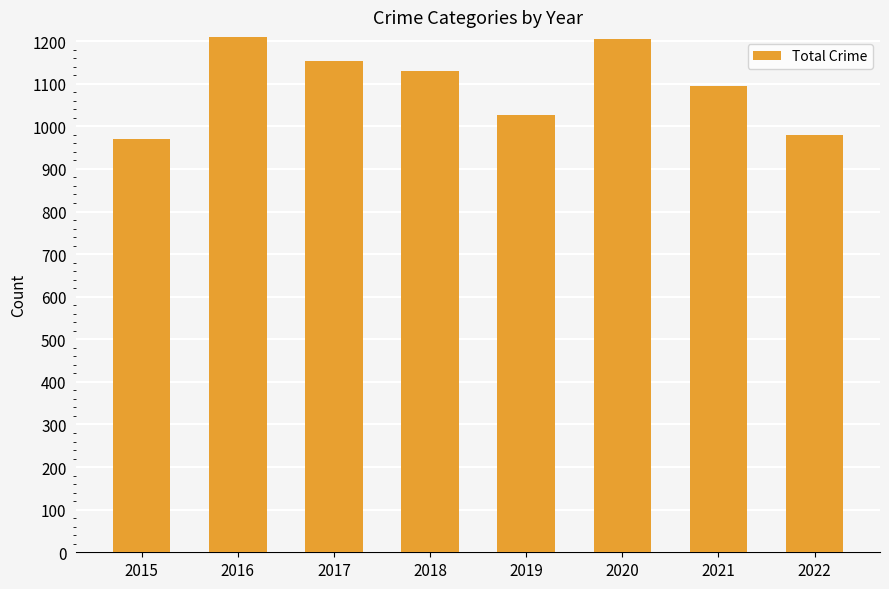

True or false: the data shows 1129 at 2018.

True